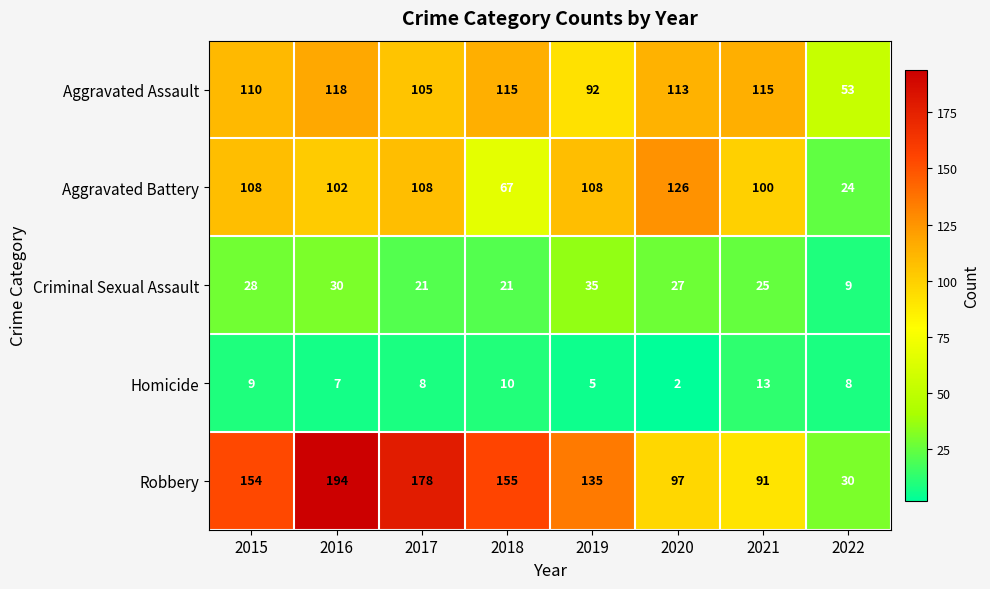

What is the average value of the Robbery series?

129